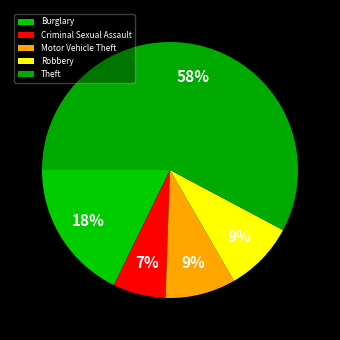

Is it true that Burglary is 18% of the pie?

True